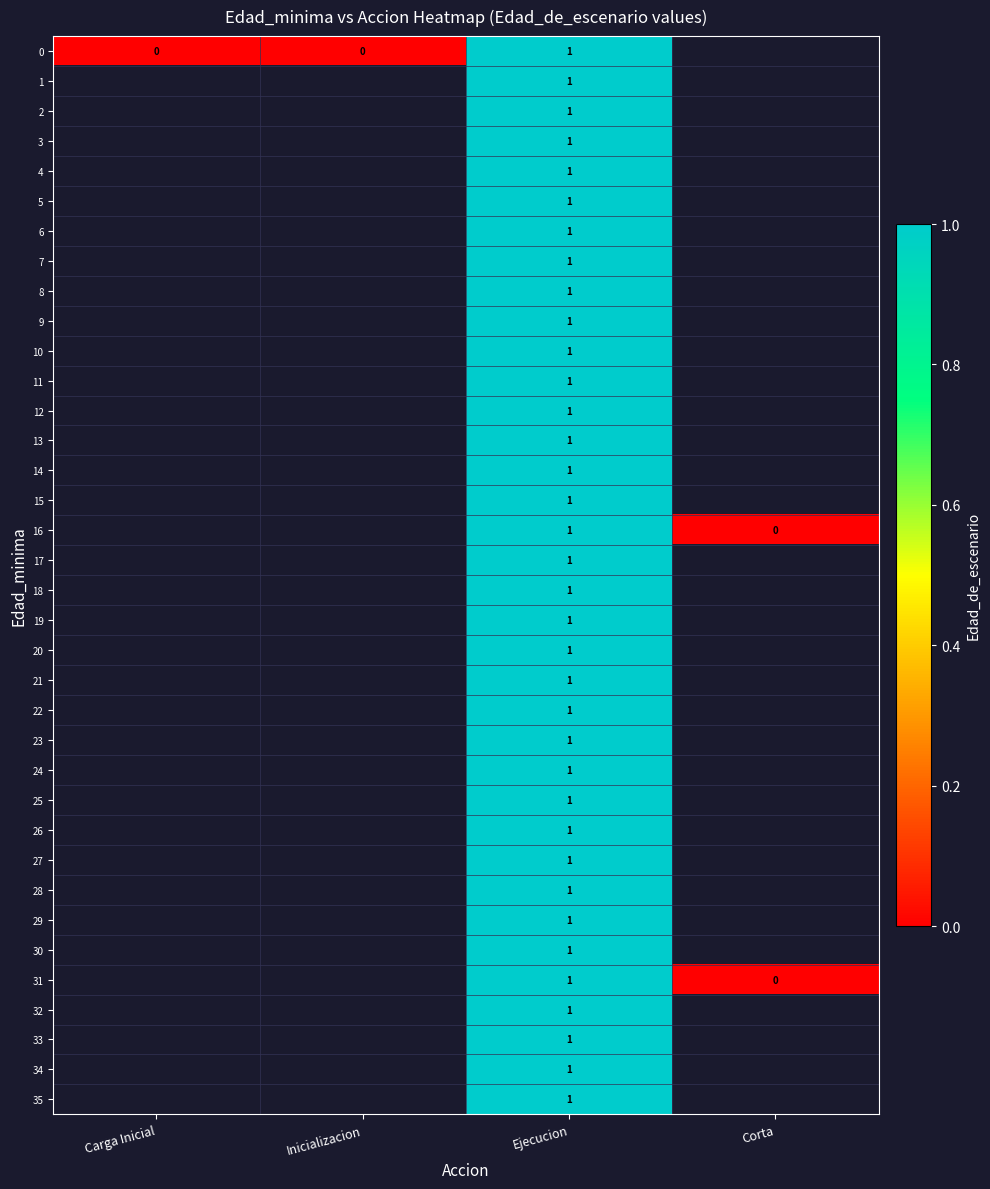

The 22 series shows 1 at Ejecucion. True or false?

True